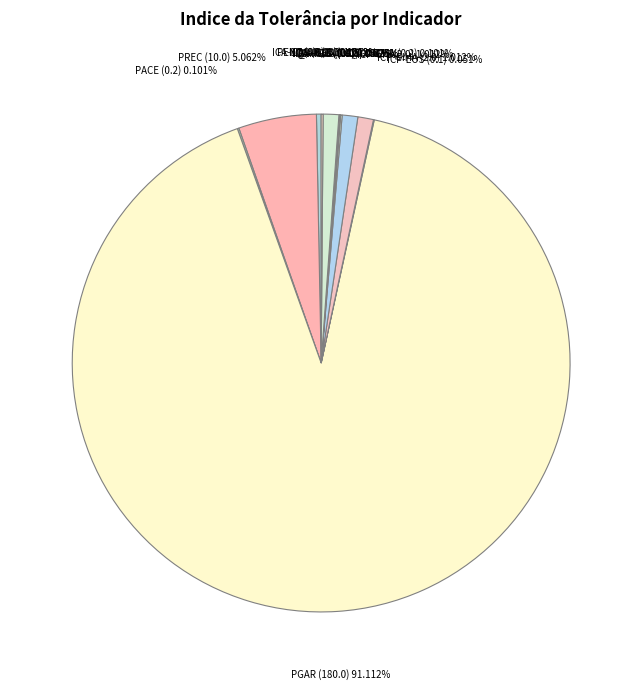

How many segments does this pie chart have?

14